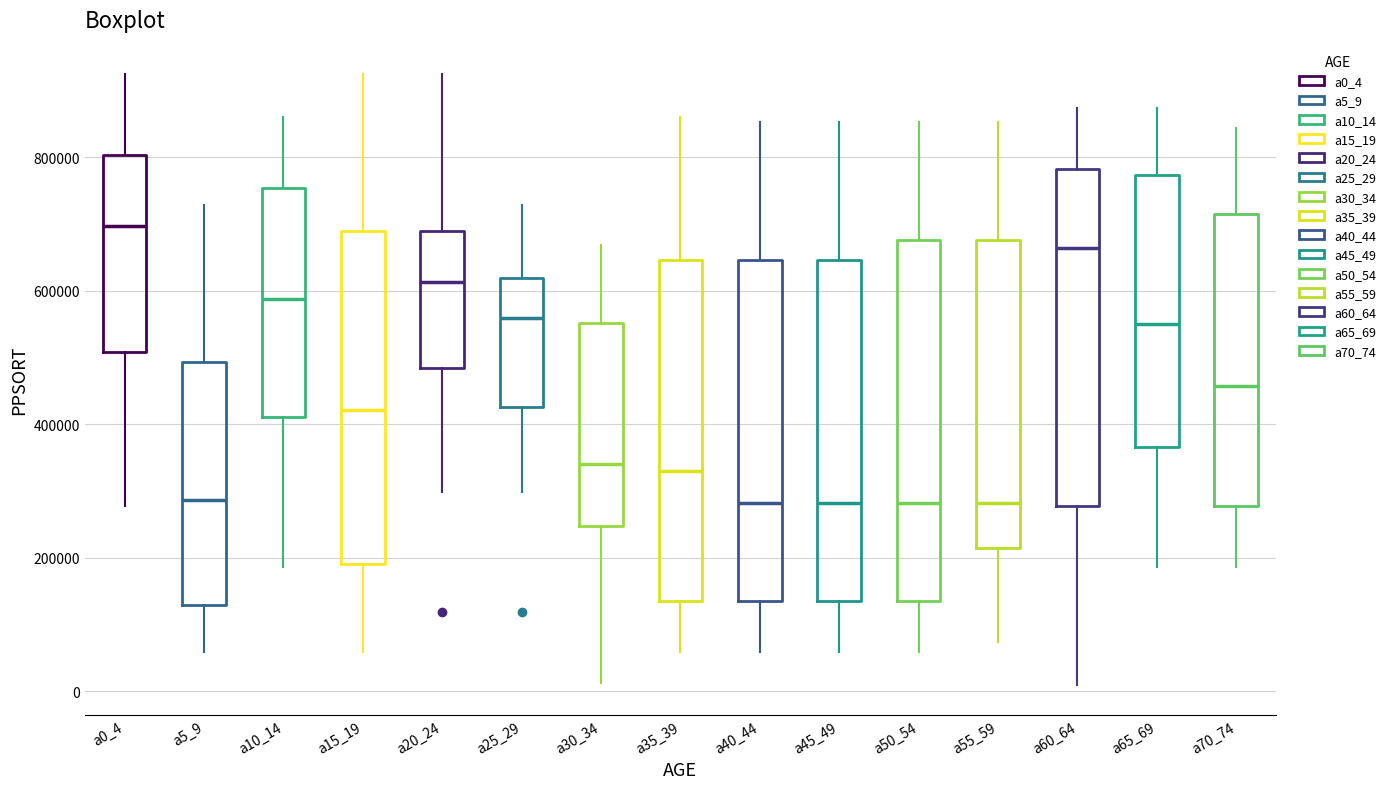

Comparing the boxes themselves (not the whiskers), which one is the tallest?

a50_54